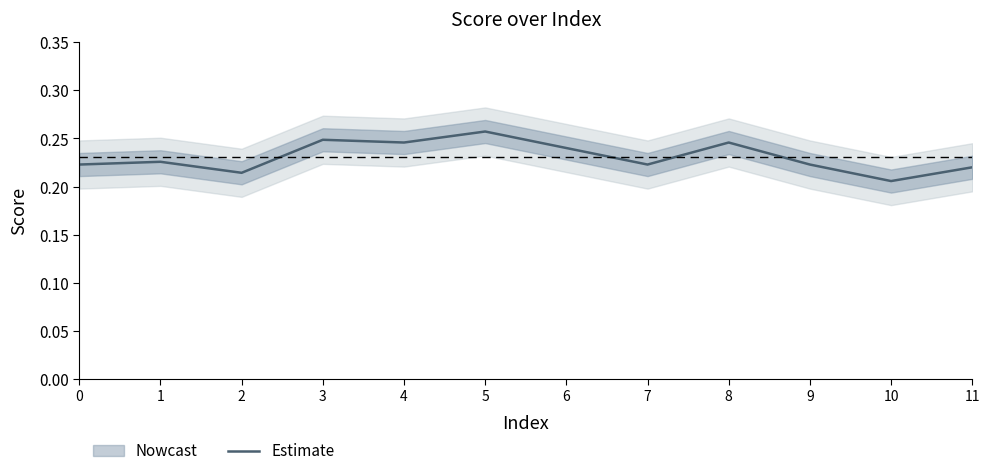

Is this an area chart (filled region under the line)?

No